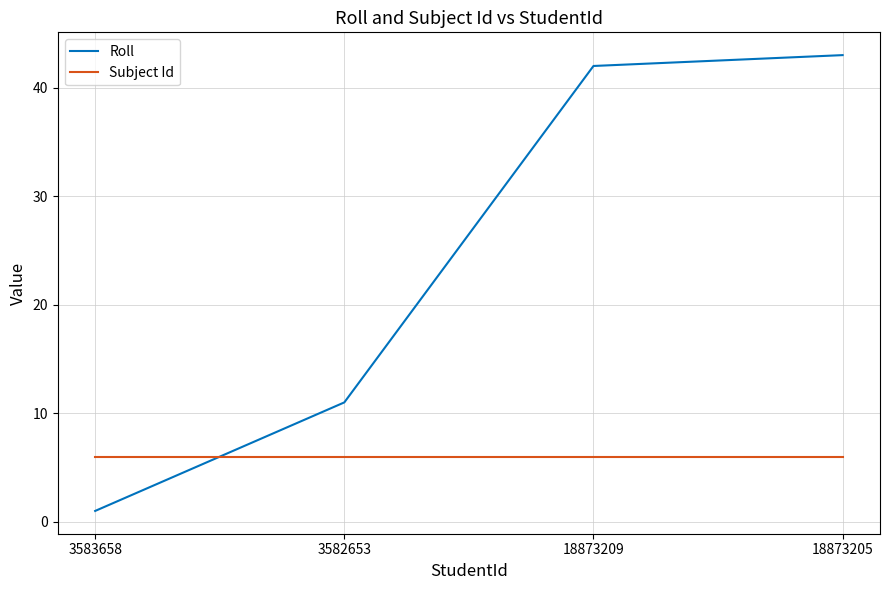

What is the spread (max minus min) of values at 3582653?

5